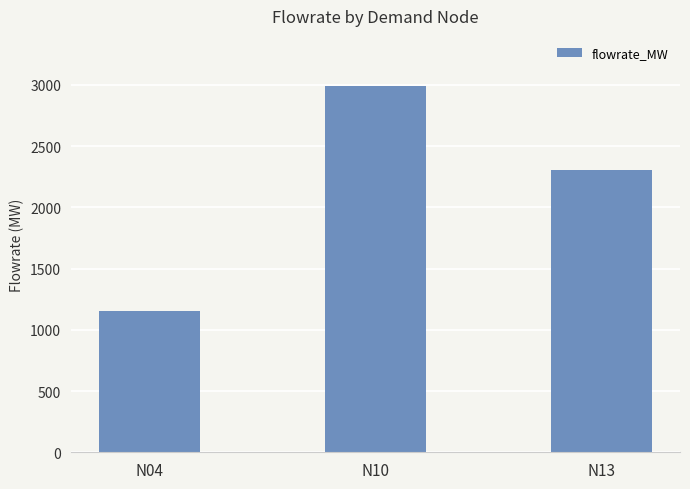

Rank the categories by value from highest to lowest.

N10, N13, N04